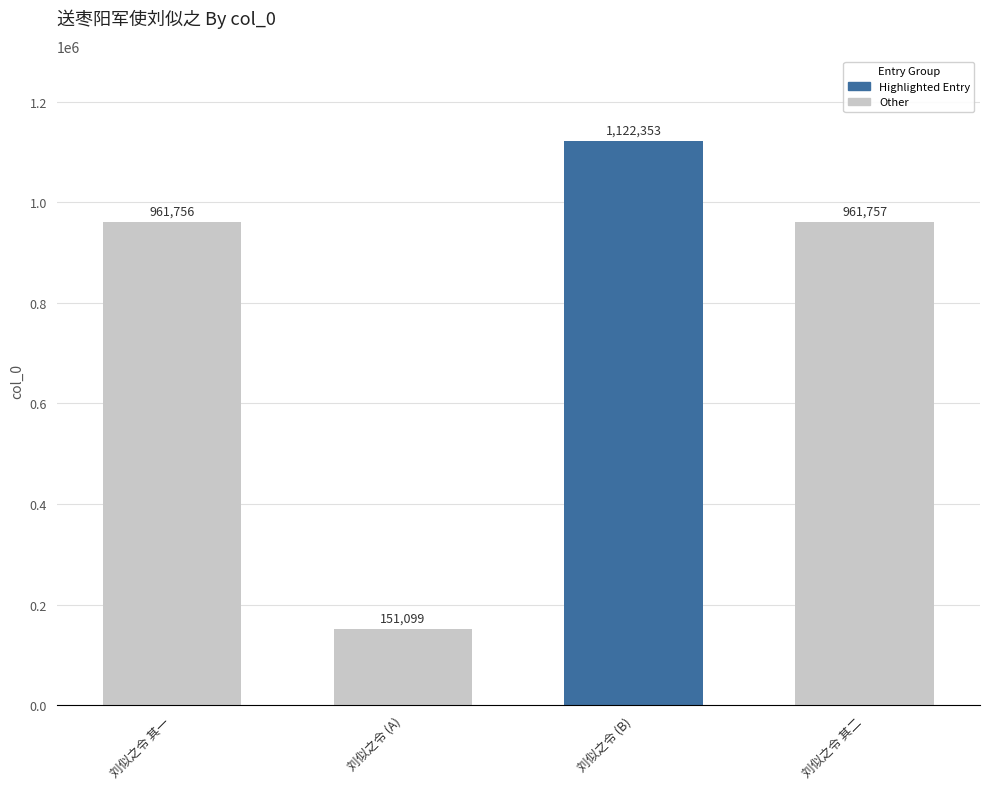

Reading left to right, list all the values displayed in this chart.

961756	151099	1122353	961757